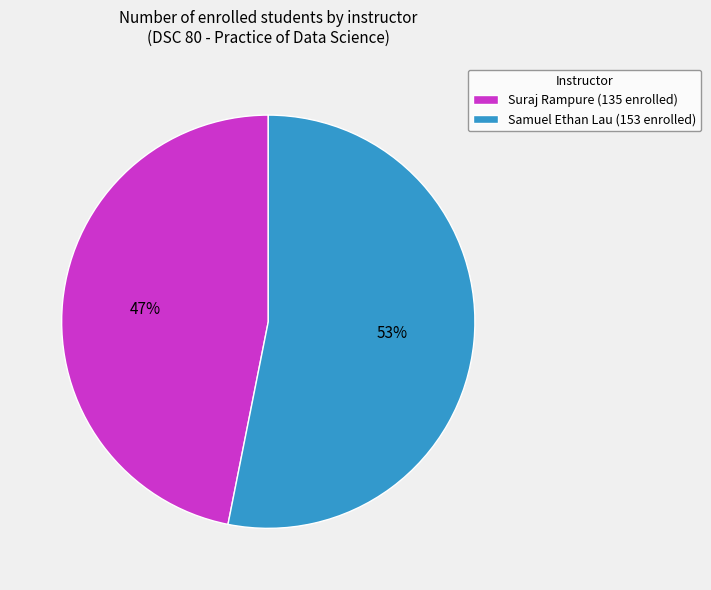

What percentage is the Samuel Ethan Lau slice, to the nearest percent?

53%